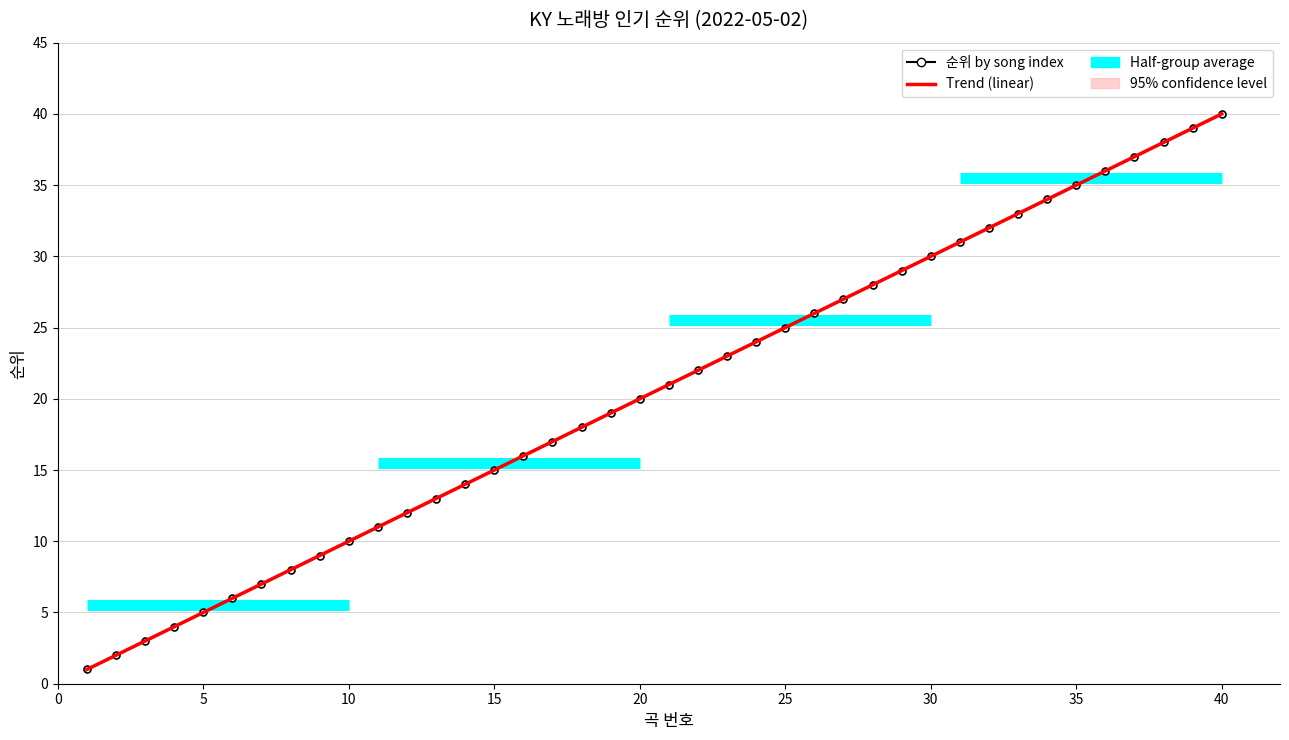

Count the number of categories in the chart.

40